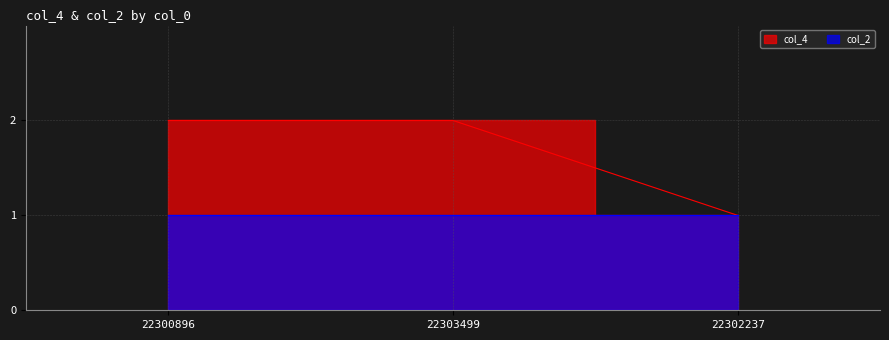

Rank the categories by value from highest to lowest.

22300896, 22303499, 22302237